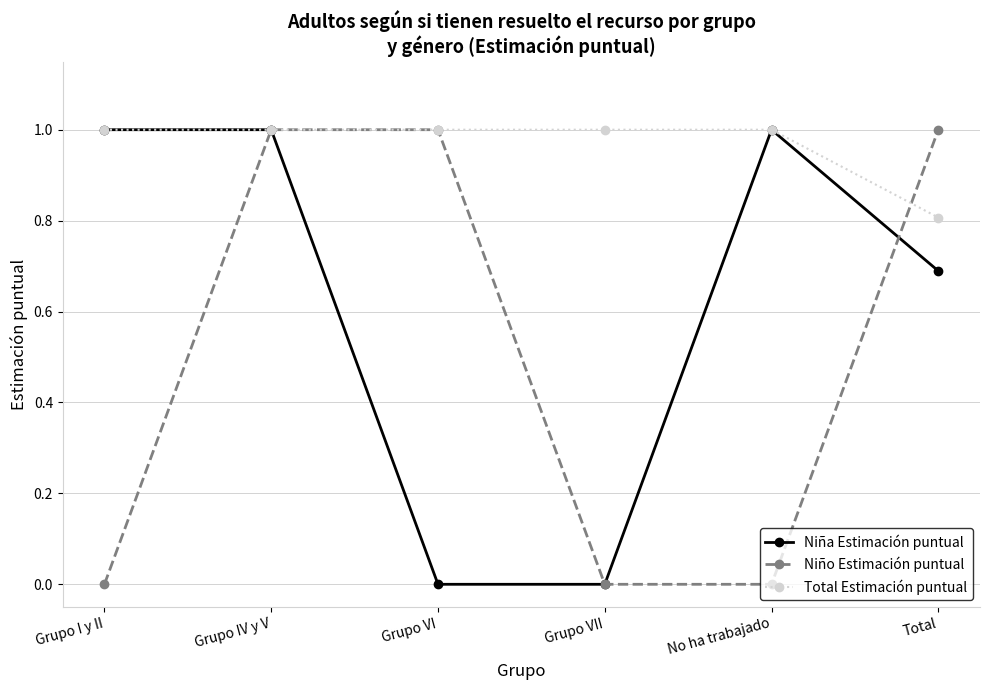

Is it true that Niño Estimación puntual equals 1.0 at Grupo IV y V?

True